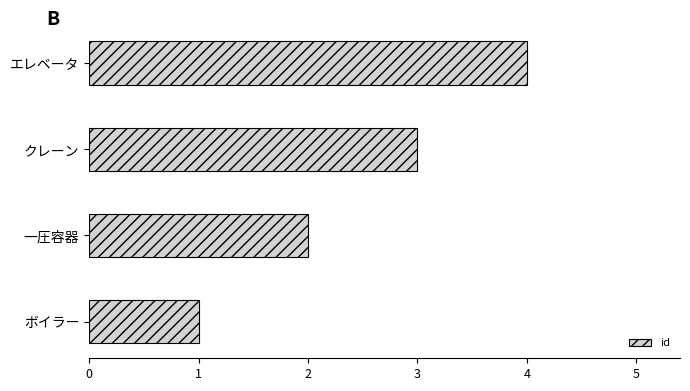

What is the sum of the values at 一圧容器 and クレーン?

5